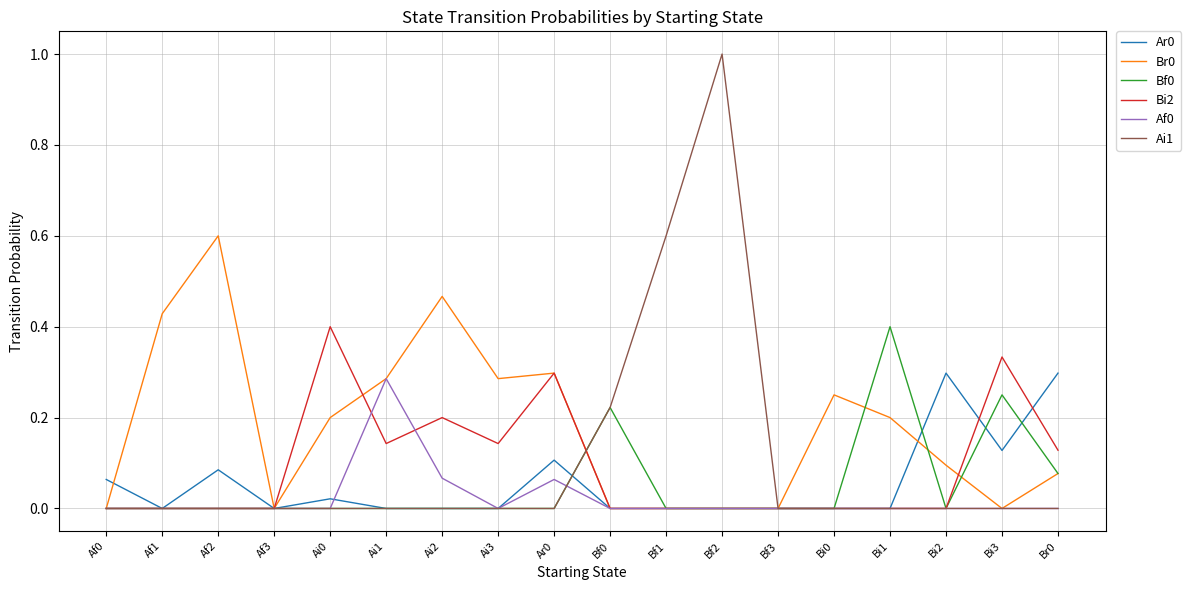

Is the value of Bf0 at Bf0 greater than the value of Ar0 at Ai2?

Yes